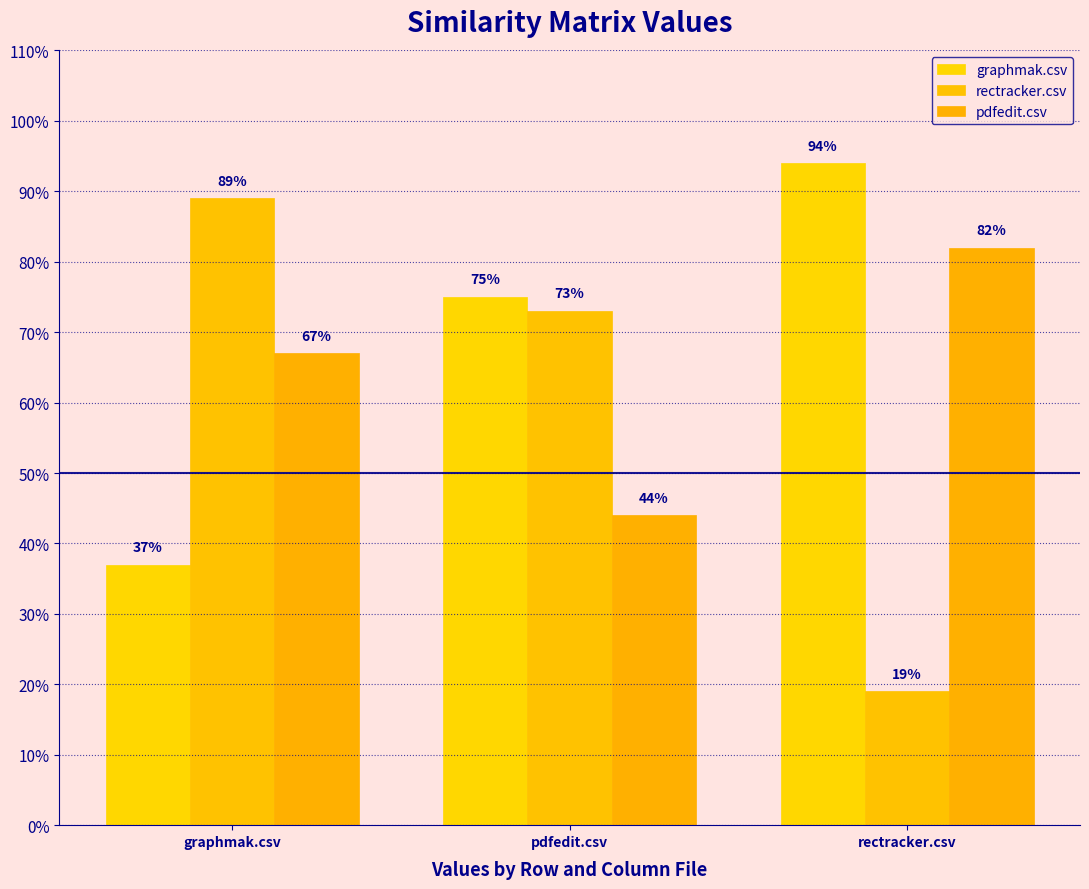

What is the sum of all rectracker.csv values?

1.8